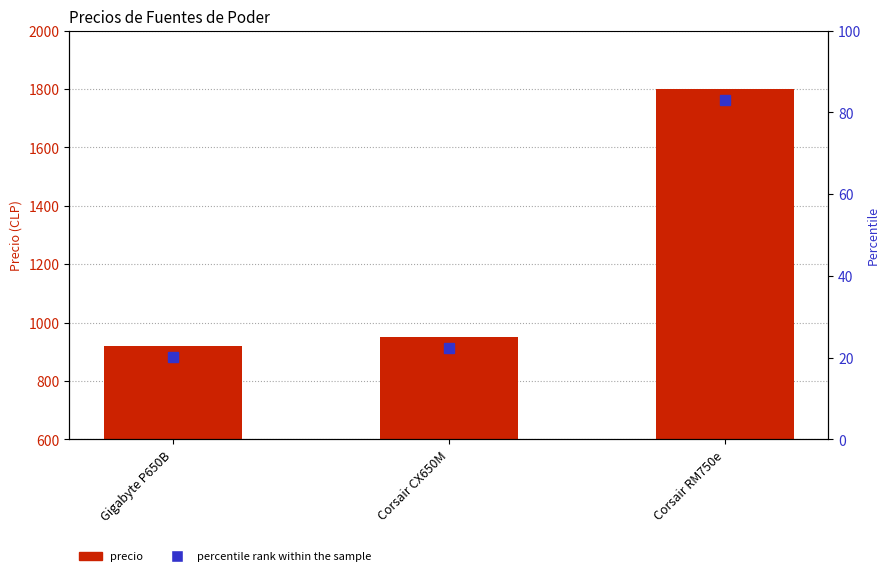

What is the minimum value shown in the chart?

919